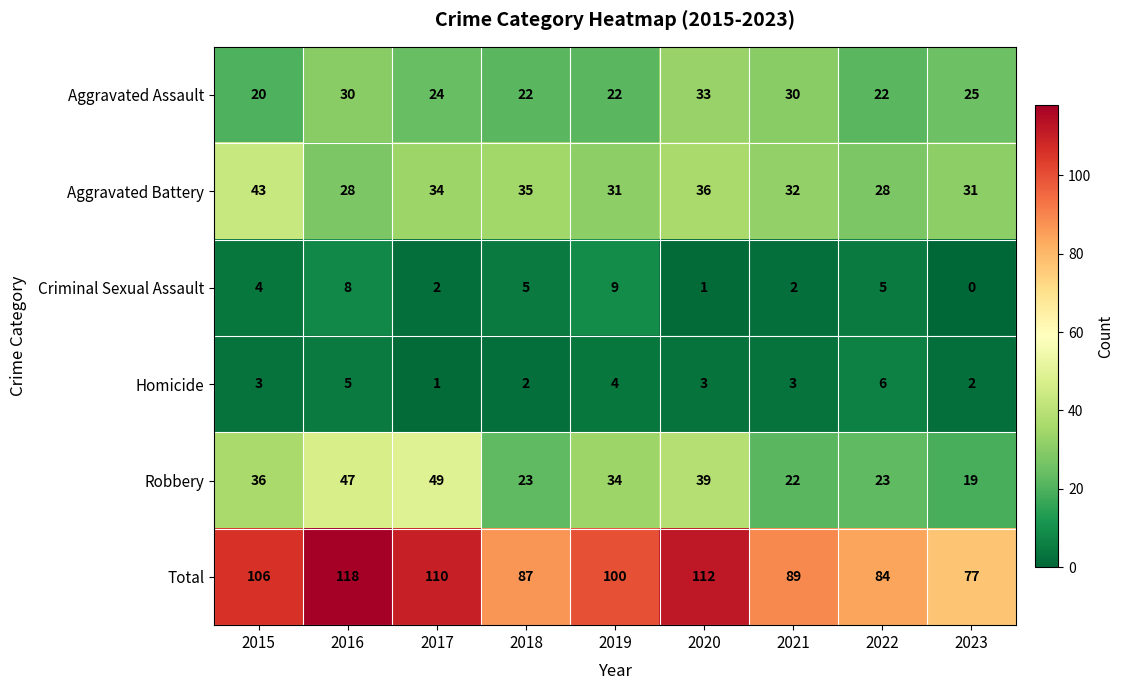

Is the value of Robbery at 2023 greater than the value of Aggravated Battery at 2018?

No